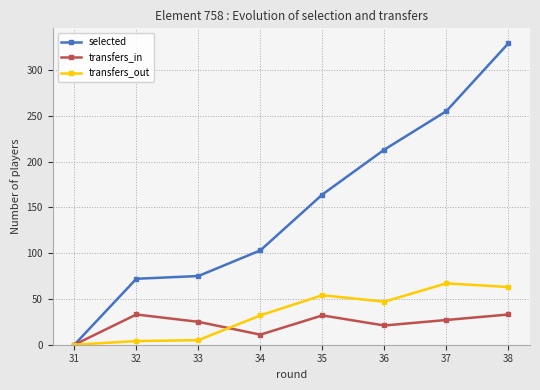

What is the highest value of the selected series?

329